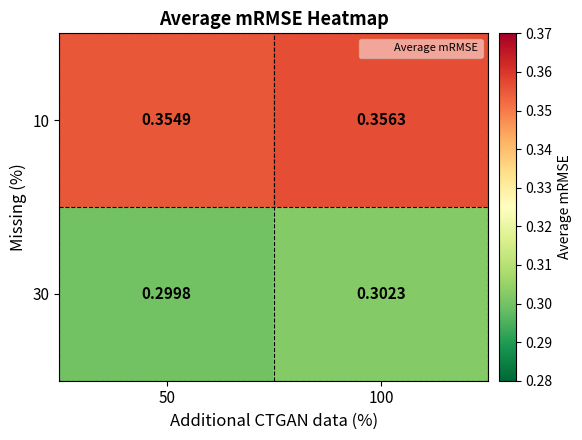

At which category does the chart reach its peak across all series?

100